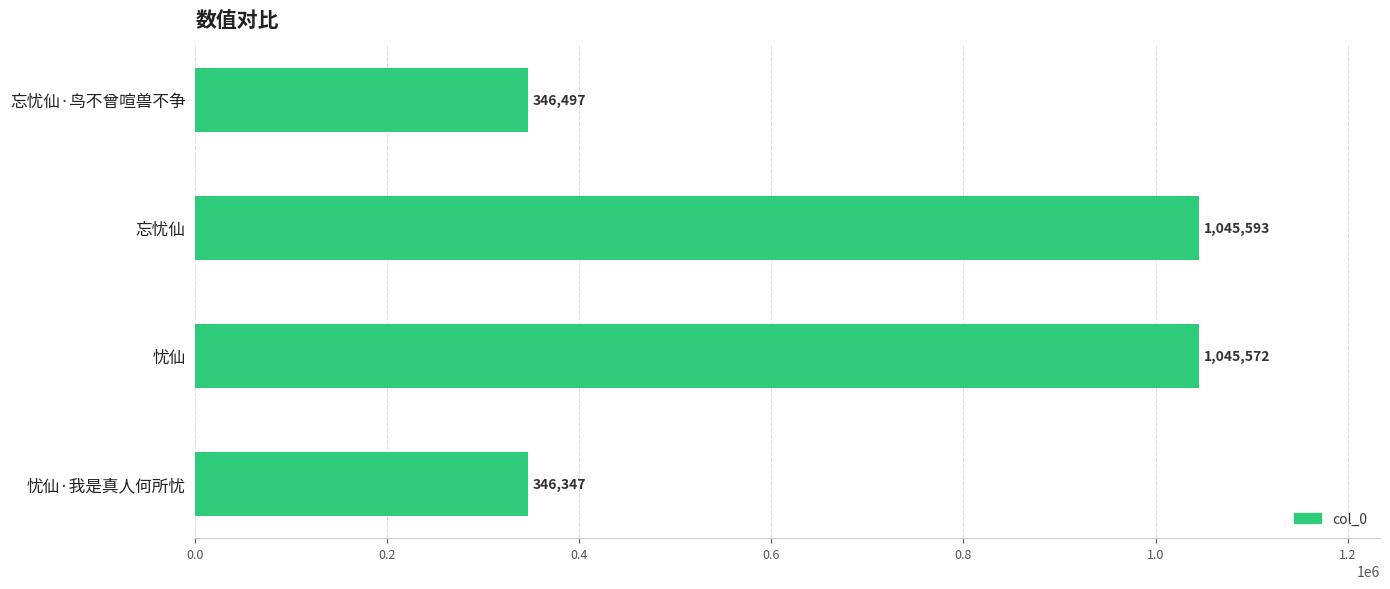

How many categories are shown in the chart?

4